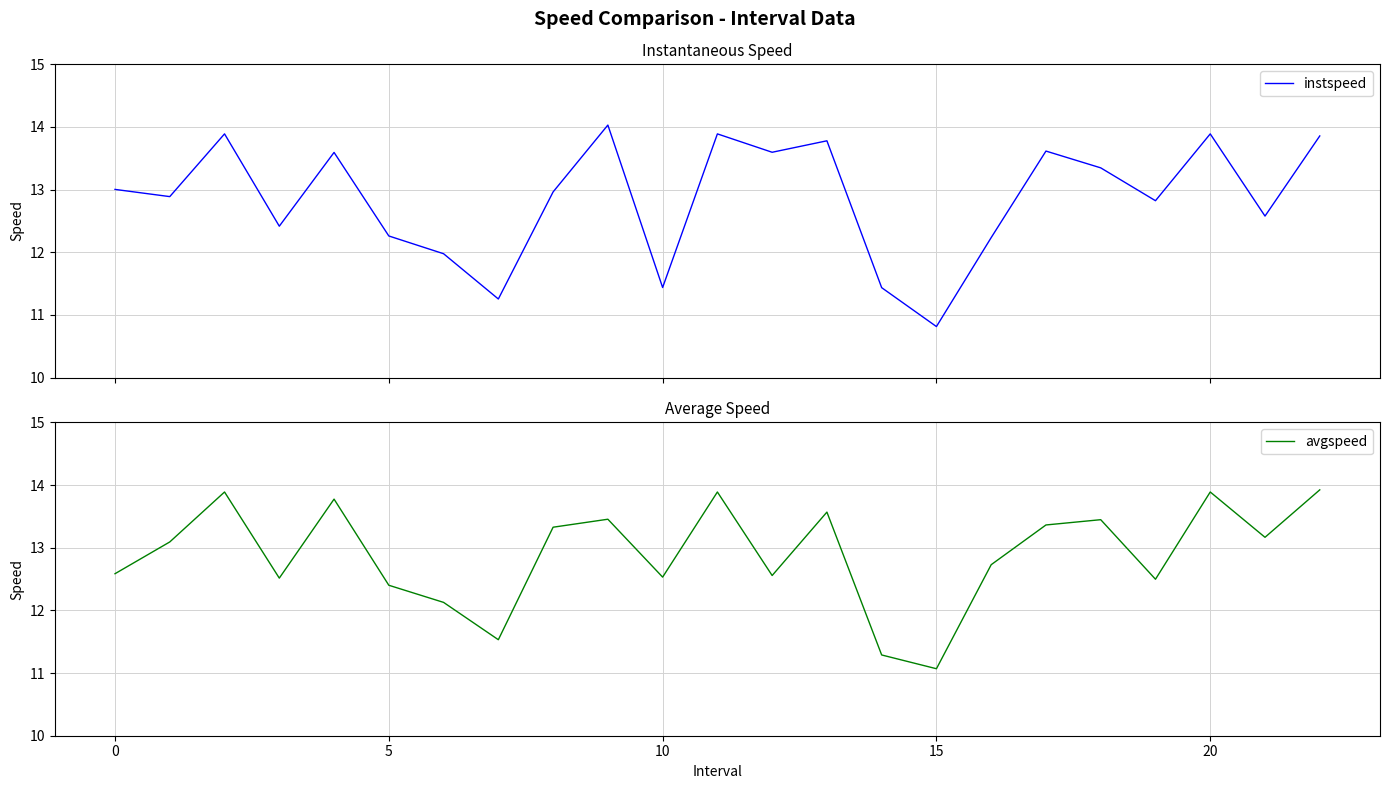

What is the maximum value for instspeed?

14.0